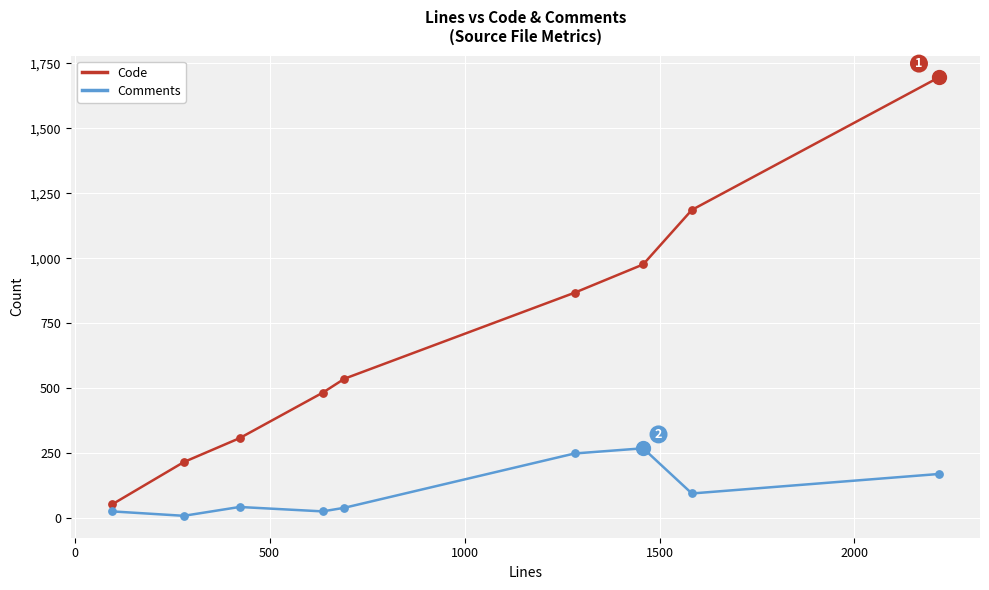

Which series has the widest spread of values?

Code